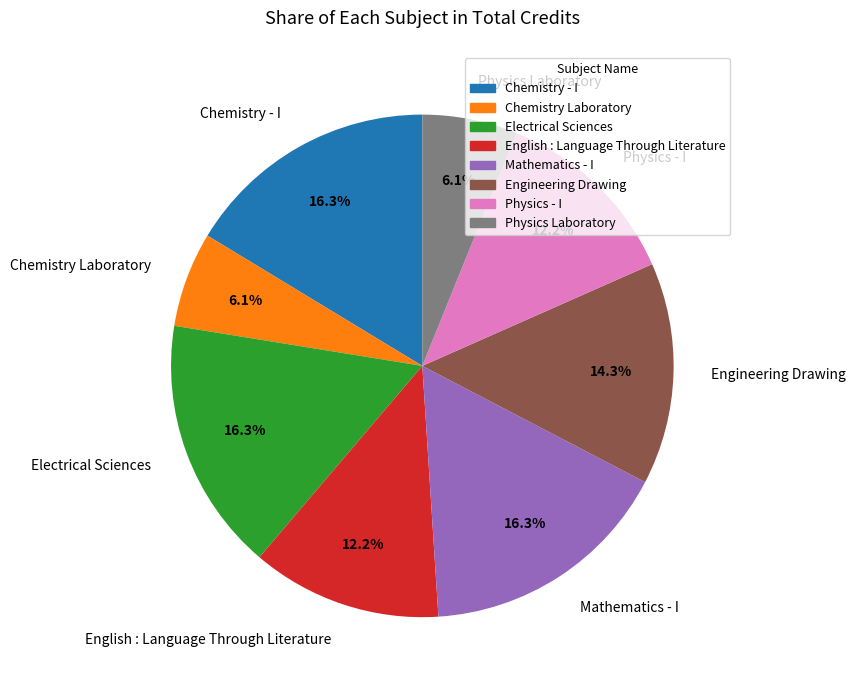

What is the total percentage of Mathematics - I and English : Language Through Literature?

28.6%